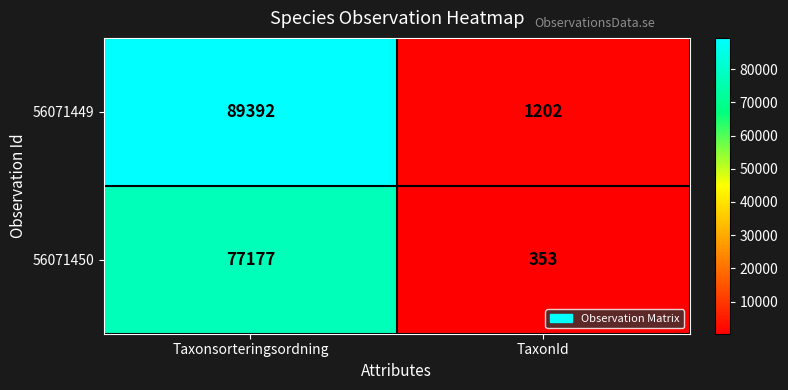

Which category has the highest value in the 56071449 series?

Taxonsorteringsordning